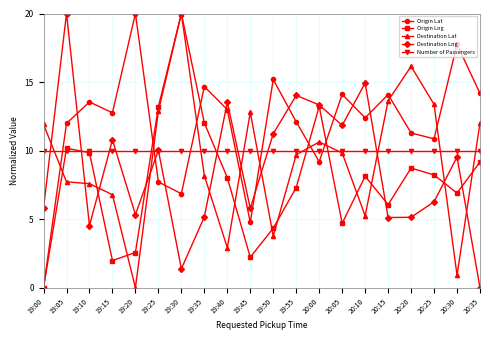

How many values in Origin Lat are above zero?

19